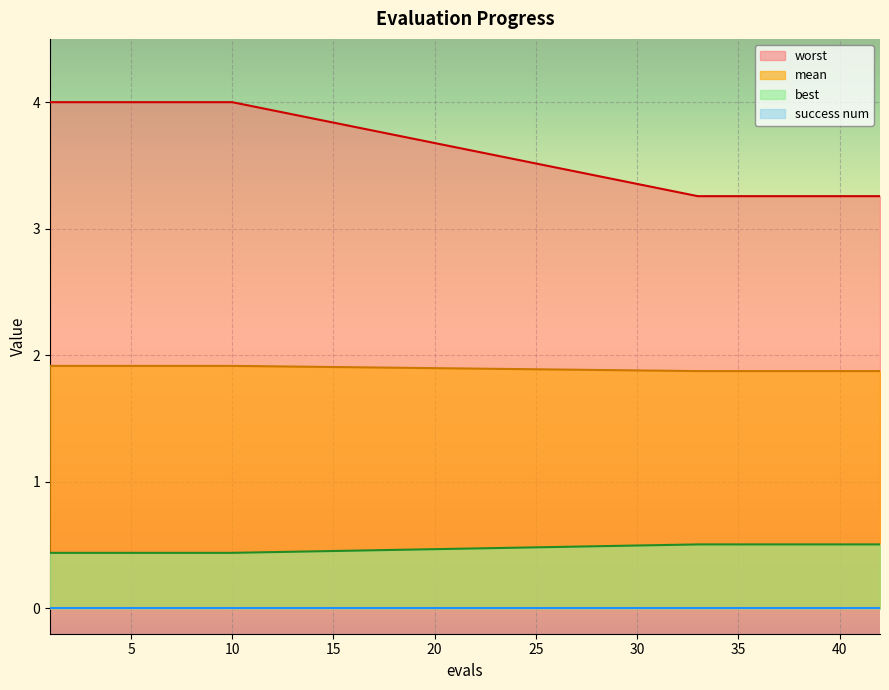

Which series has the largest total across all categories?

worst